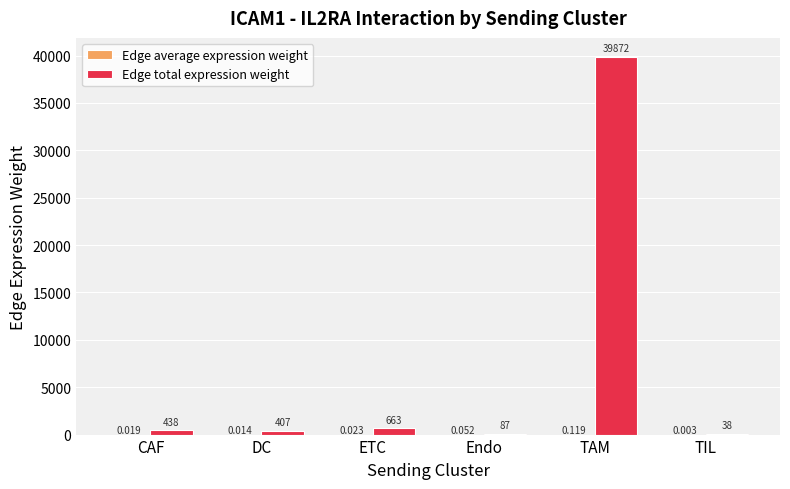

How many groups of bars are there?

6